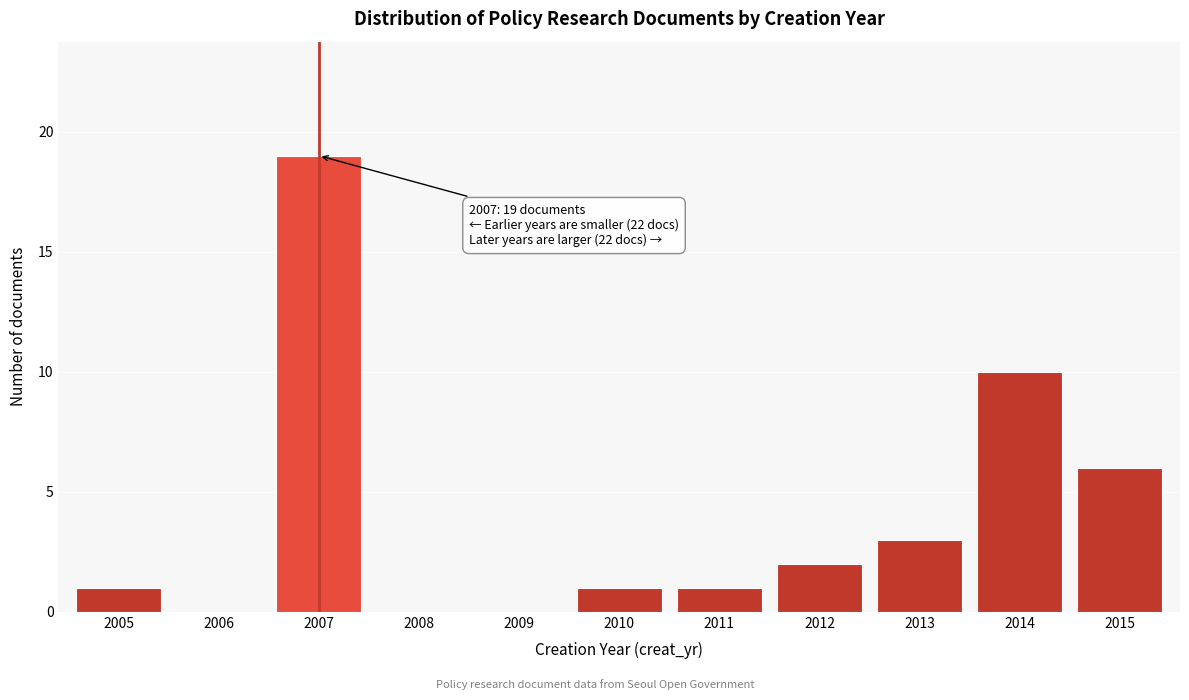

Reading right to left, list all the values displayed in this chart.

2015=6	2014=10	2013=3	2012=2	2011=1	2010=1	2009=0	2008=0	2007=19	2006=0	2005=1